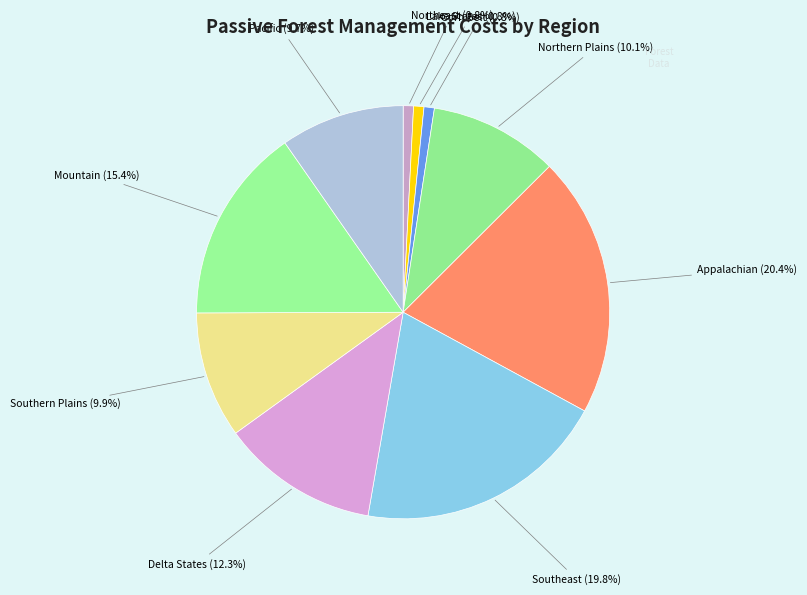

Which category has the smallest portion of the pie?

Northeast